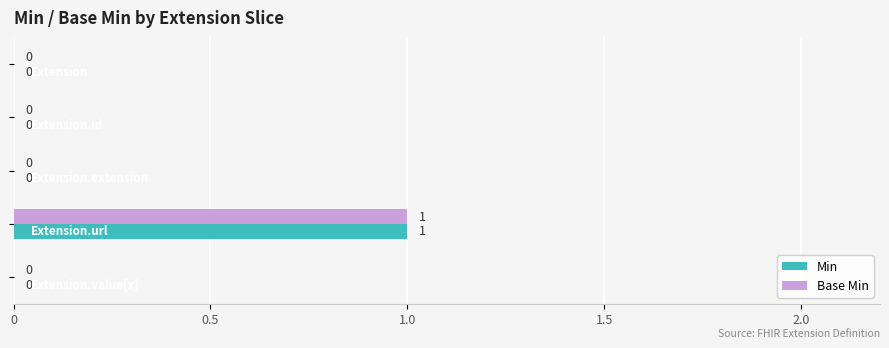

How many categories are shown in the chart?

5